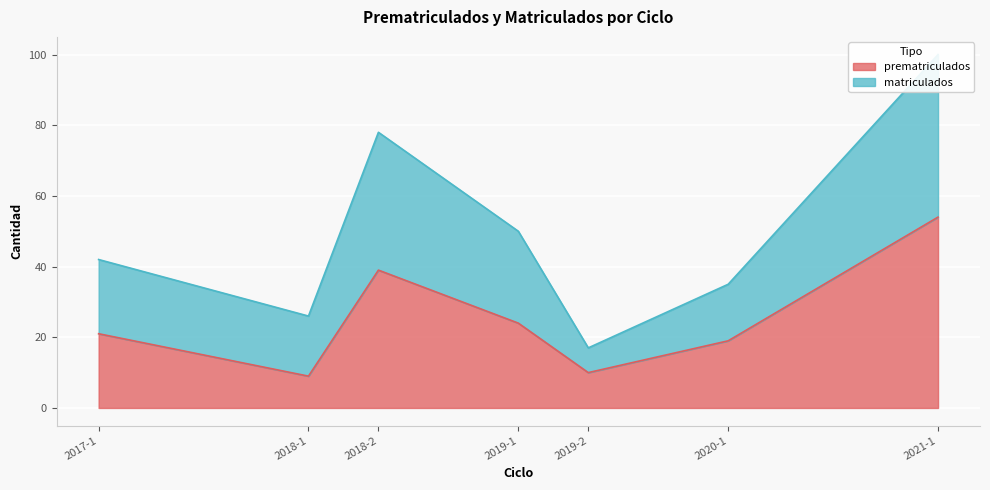

Rank the categories by matriculados value from highest to lowest.

2021-1, 2018-2, 2019-1, 2017-1, 2020-1, 2018-1, 2019-2